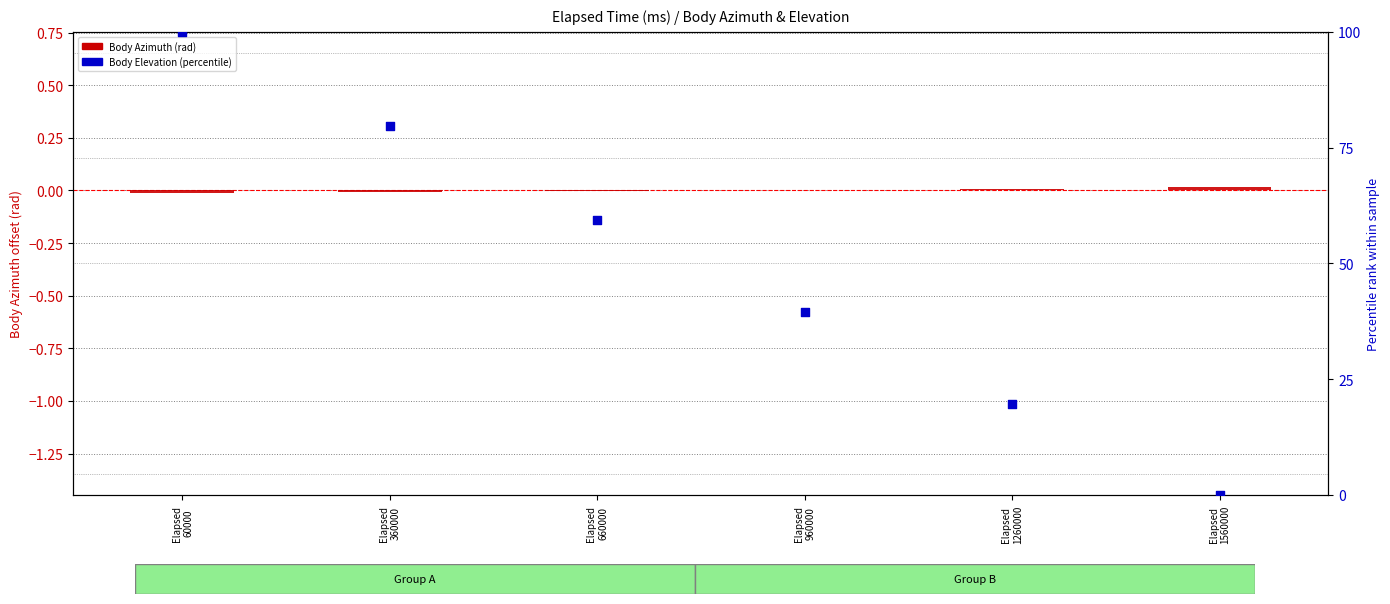

Is the value of Body Elevation (percentile) at Elapsed
360000 greater than the value of Body Azimuth (rad) at Elapsed
1260000?

Yes